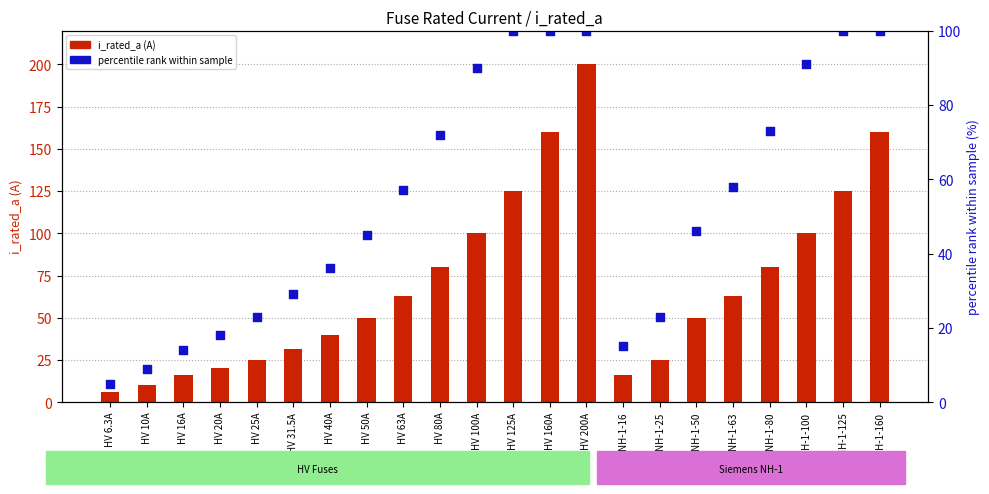

What is the total value across all series at HV 6.3A?

11.3